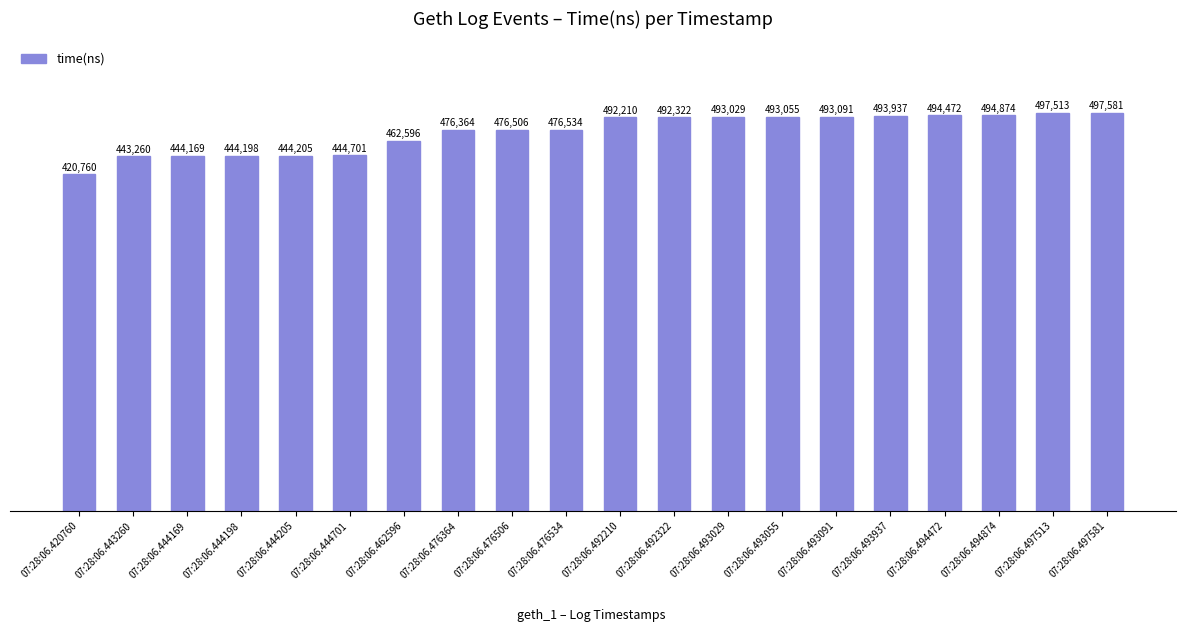

How many values are below 492210?

10